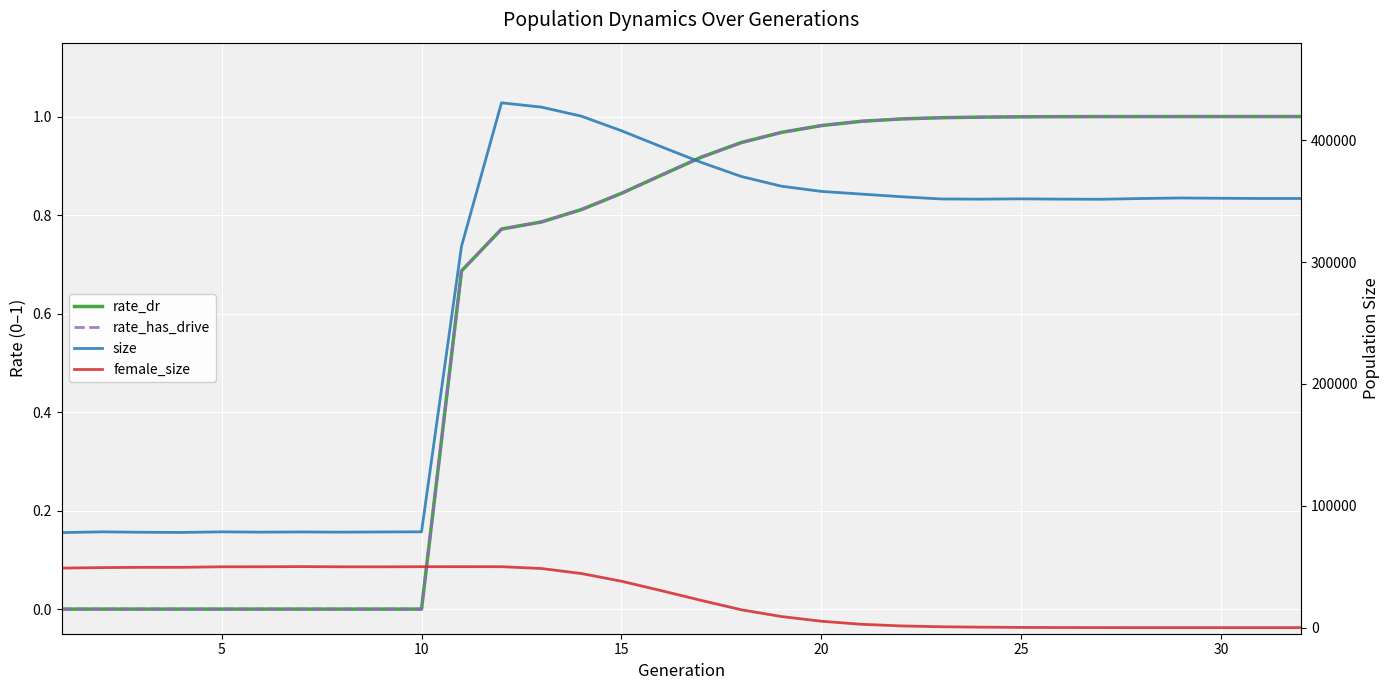

The value of size at 30 is 352147.0. True or false?

True